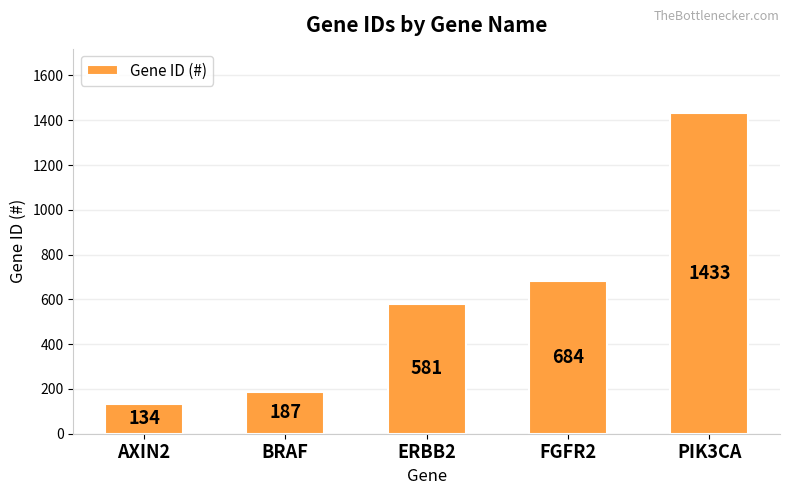

What is the change in value from FGFR2 to PIK3CA?

+749